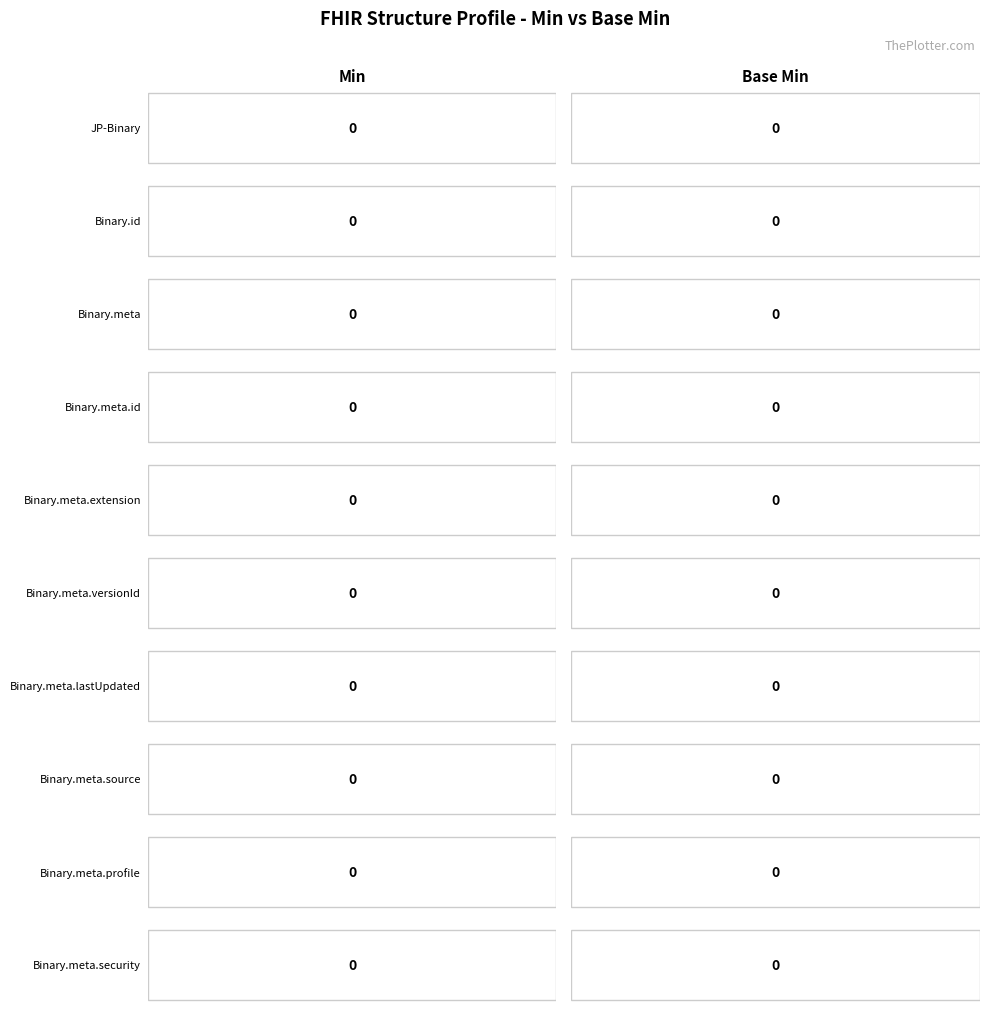

Are the bars grouped side by side (vs. stacked)?

Yes